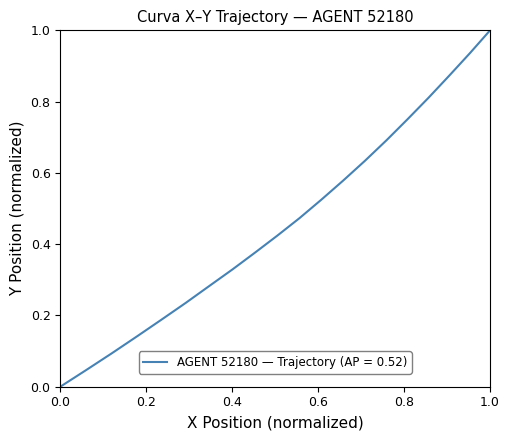

What is the greatest value displayed?

1.0